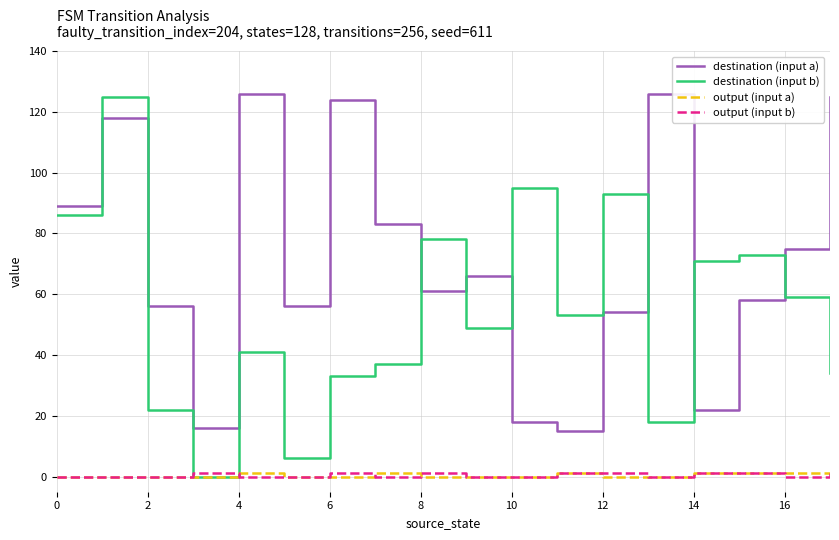

Which series has the largest total across all categories?

destination (input a)